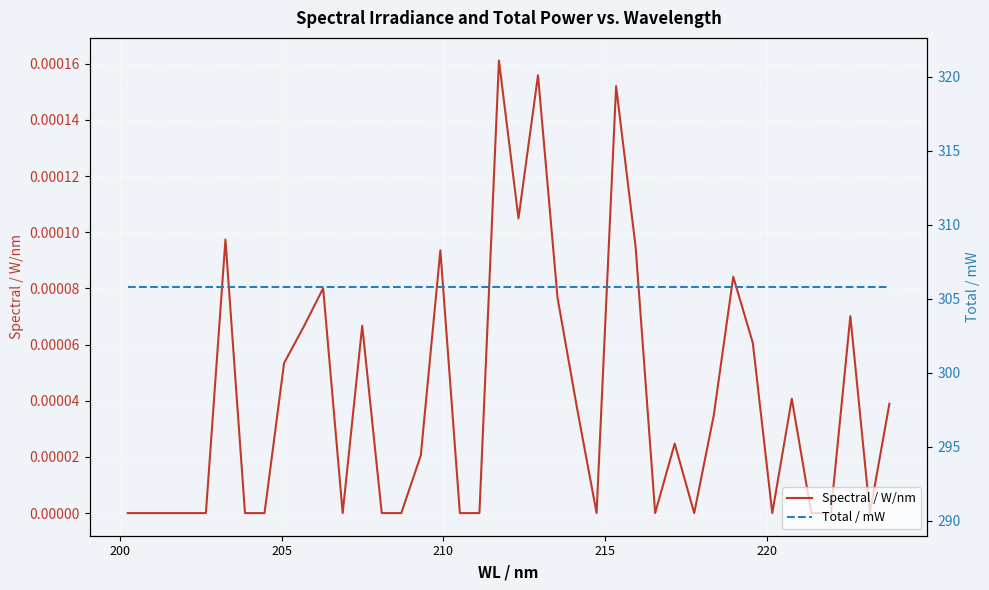

At how many categories does at least one series exceed 123?

40